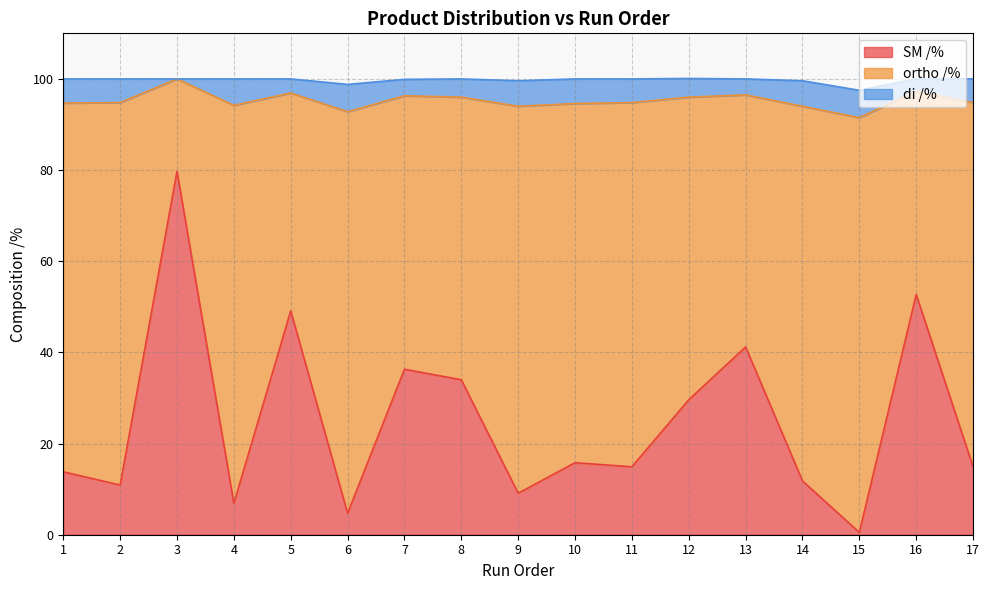

Which series has the largest range (max minus min)?

SM /%